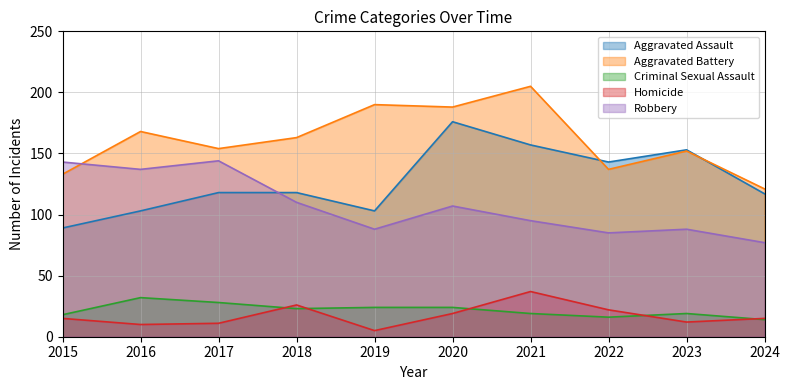

What is the difference between the Homicide values at 2021 and 2020?

18